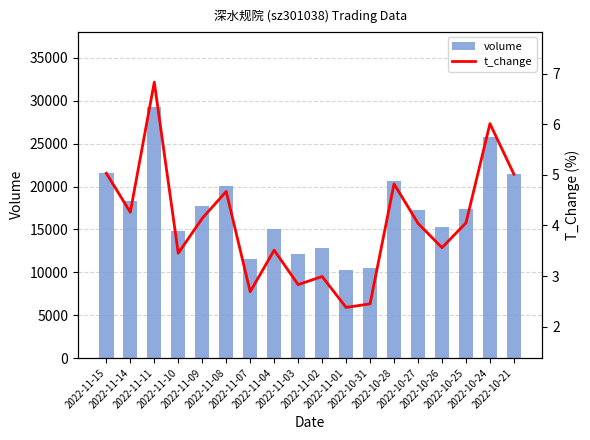

Which series has the largest total across all categories?

volume